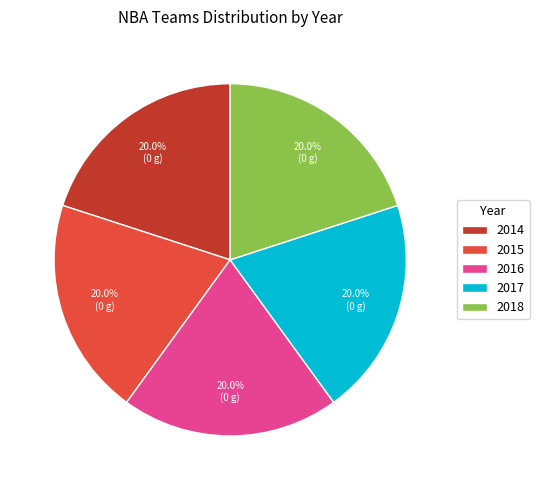

Approximately how many times larger is the value at 2015 compared to 2018?

1.0